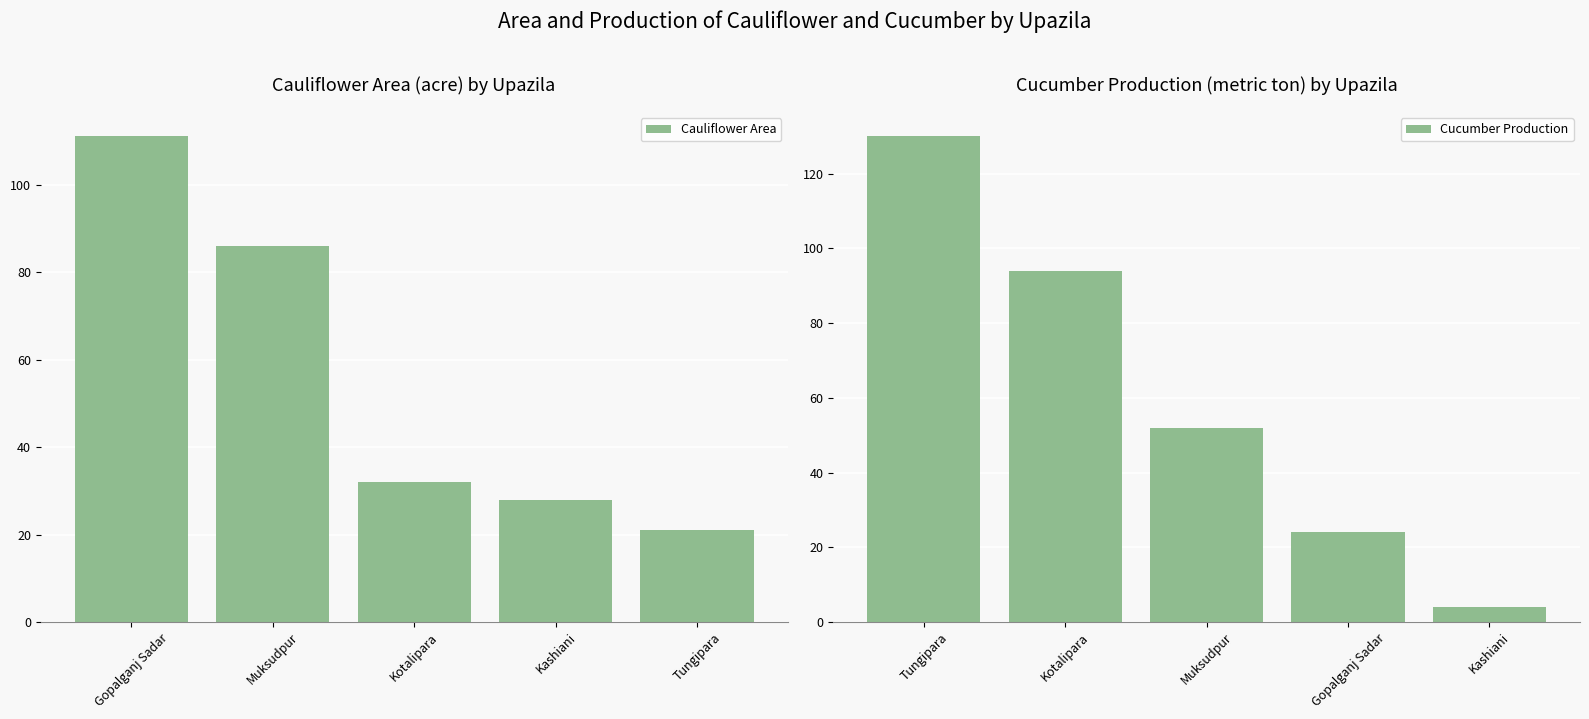

The Cucumber Production series shows 130 at Tungipara. True or false?

True